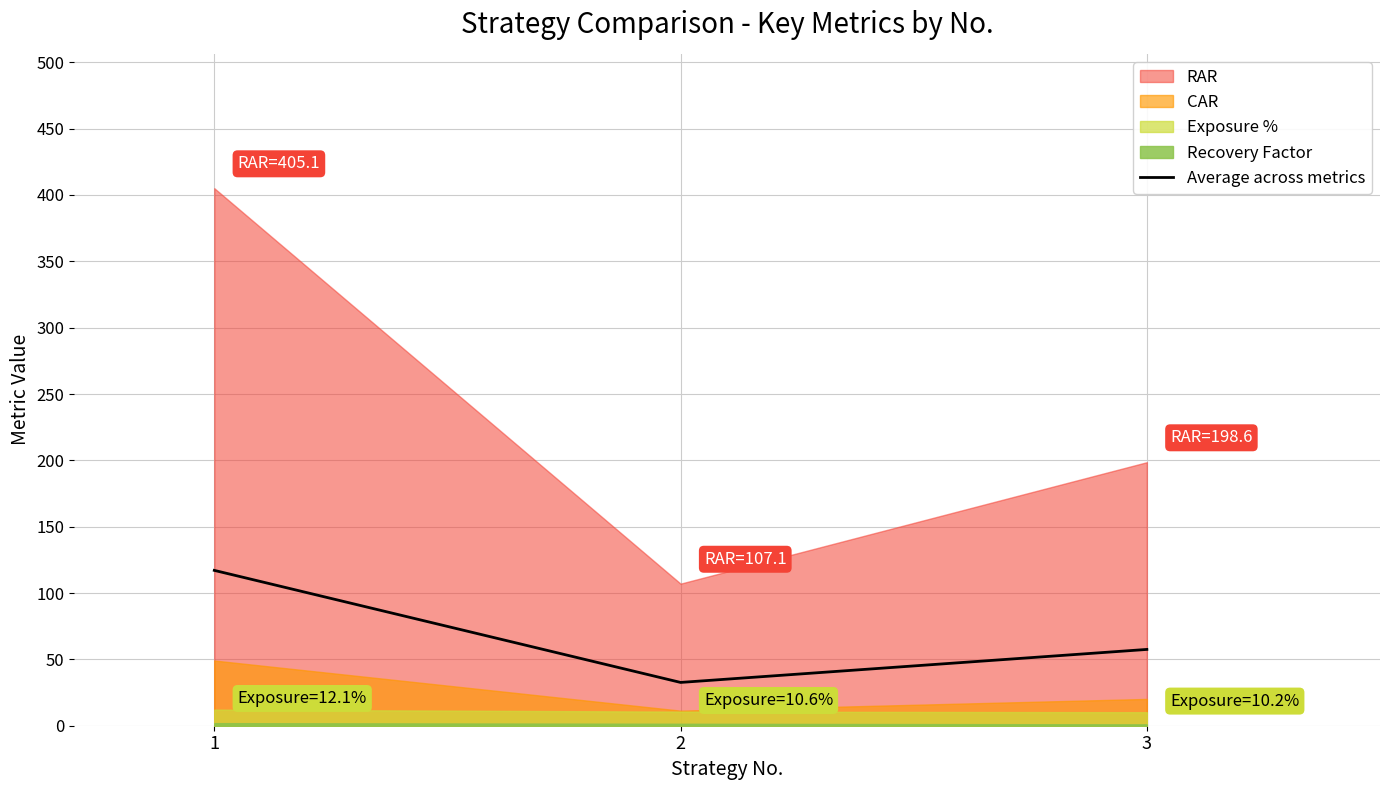

Read the value at 1.

117.1